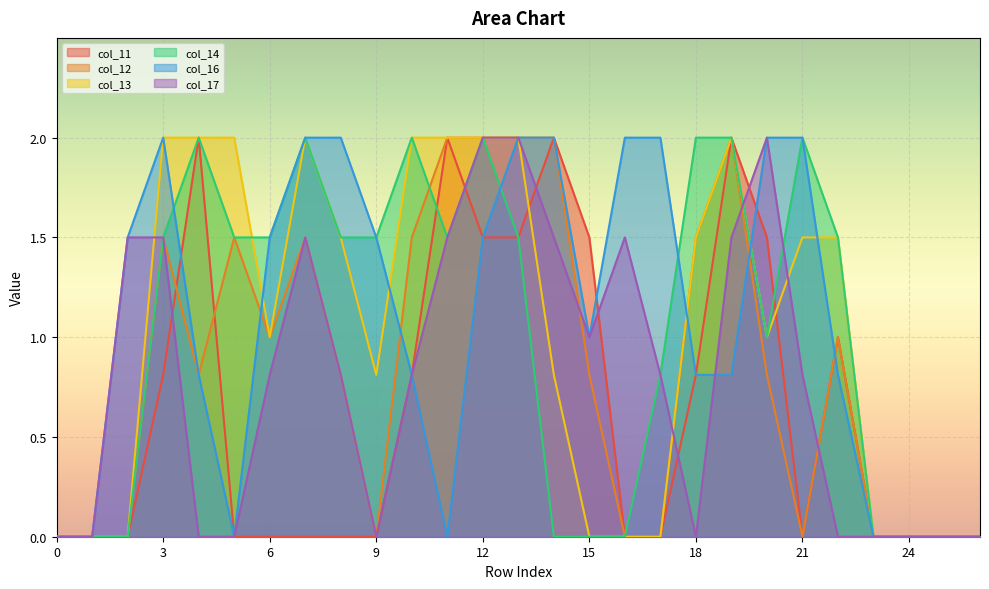

What is the value of the col_14 point at the 11th from the left?

2.0